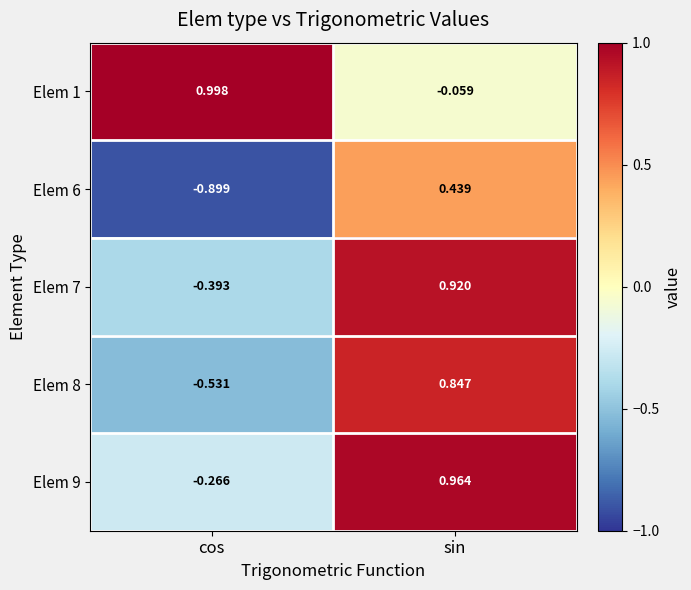

At which label does Elem 1 reach its minimum?

sin